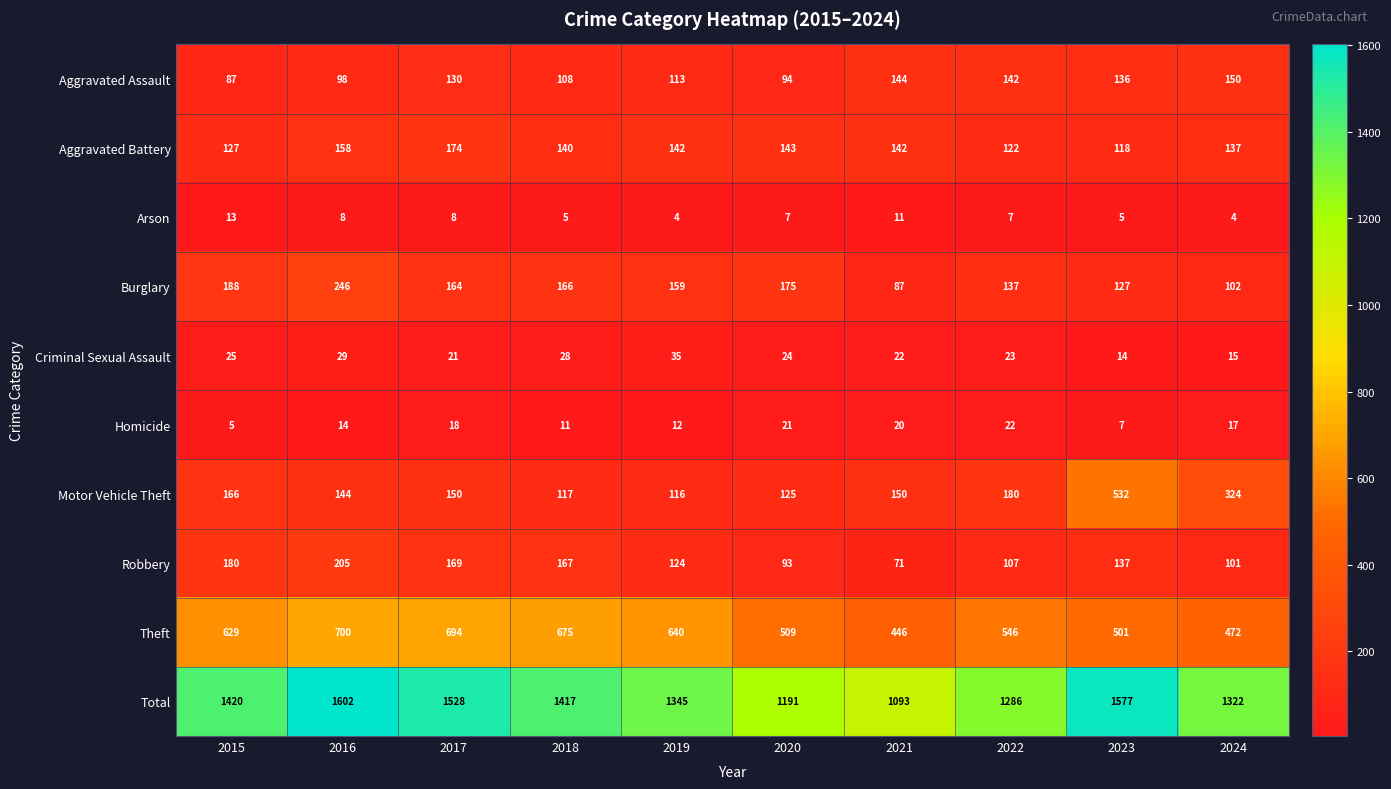

True or false: Arson has a value of 13 at 2015.

True